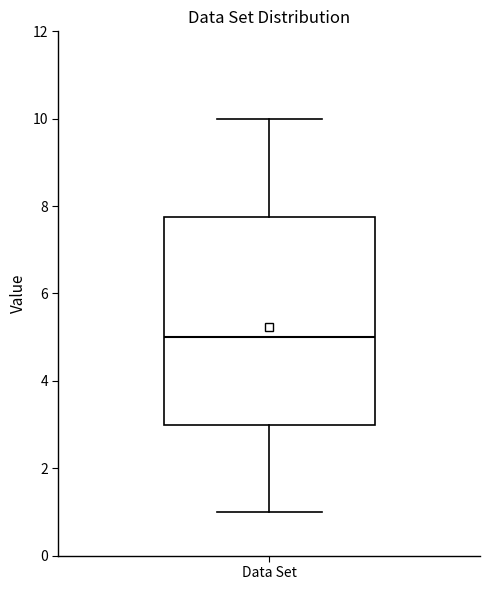

Transcribe this box plot: give where the median line is, the range the box spans, and where the two whiskers end, as read against the y-axis. The values are not printed on the chart, so give them approximately, as read against the axis.

median 5.0, box 3.0 to 7.8, whiskers 1.0 to 10.0